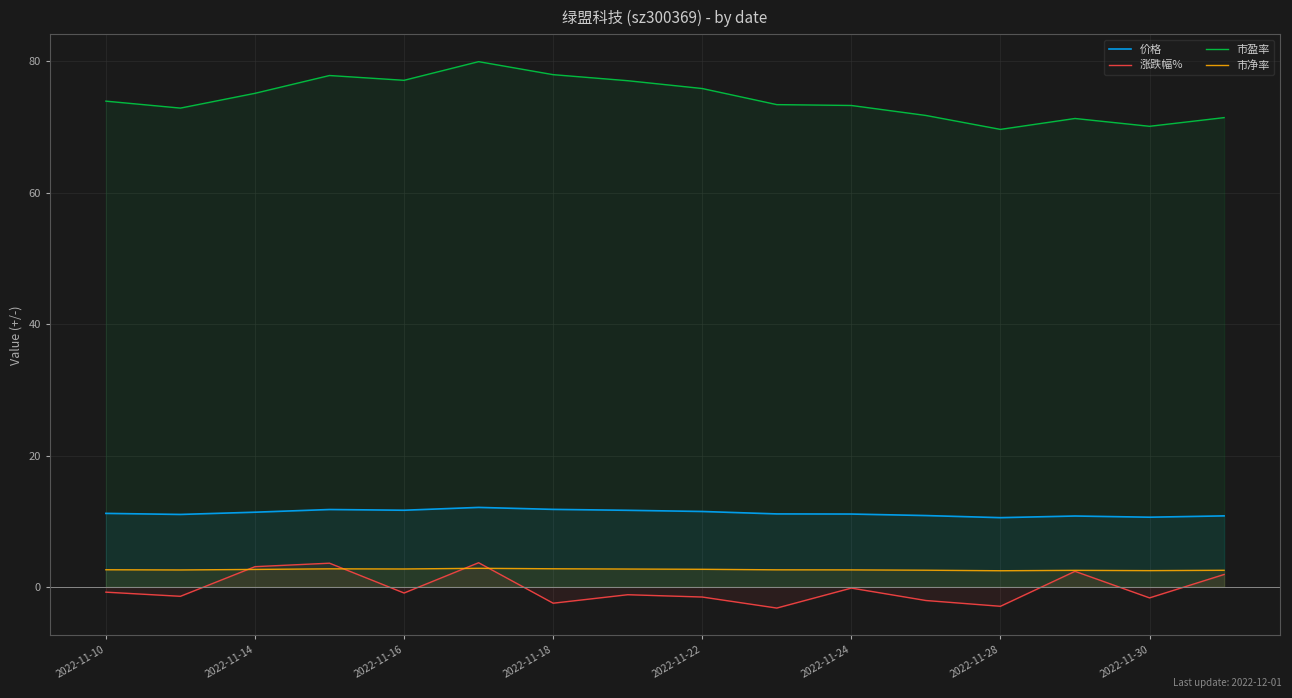

Which series has the largest total across all categories?

市盈率